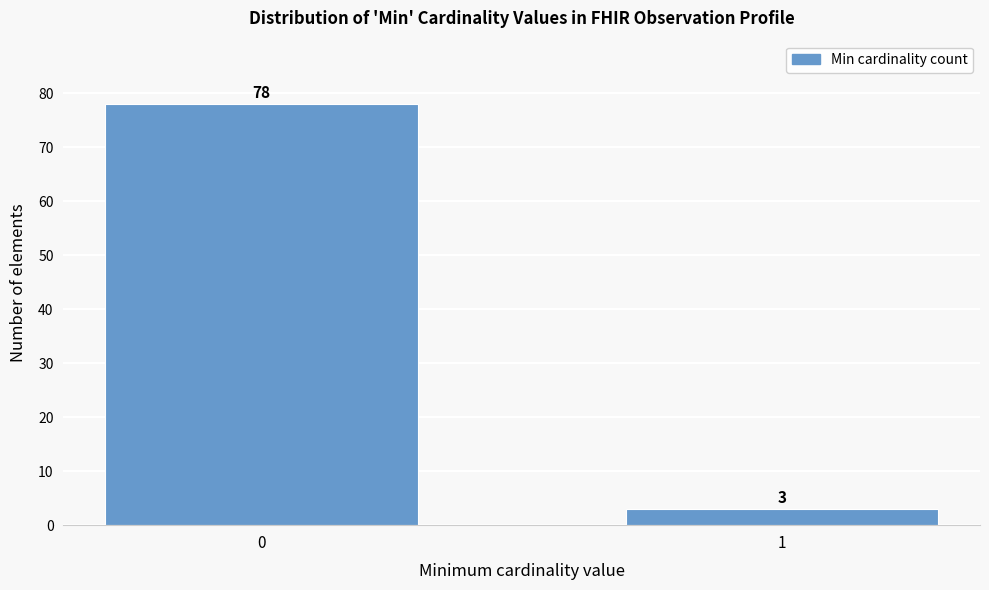

Reading left to right, extract all data points from this chart.

78	3